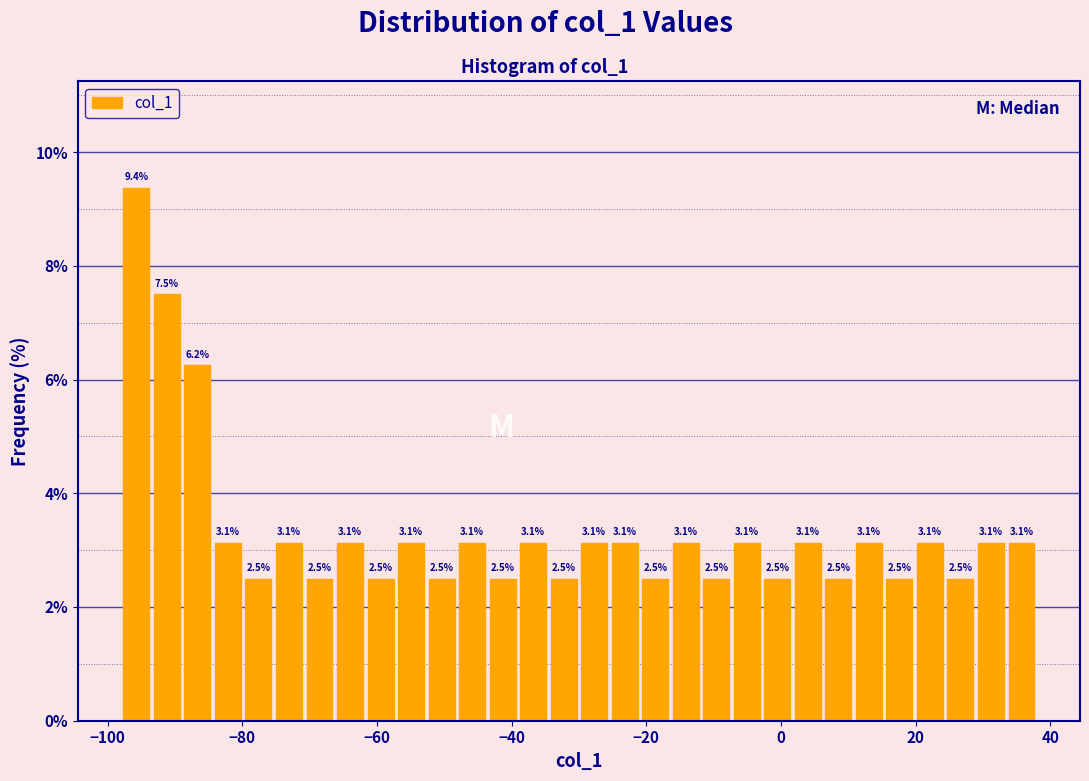

Around what value on the x-axis is the tallest bar? Give the approximate position of its centre, as read against the axis.

-96